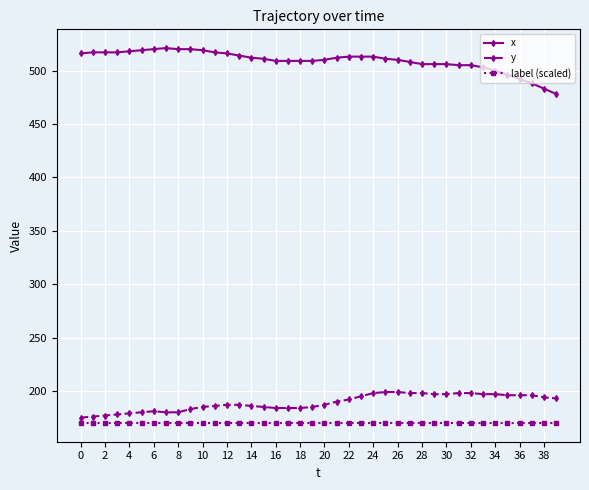

What is the minimum value for label (scaled)?

170